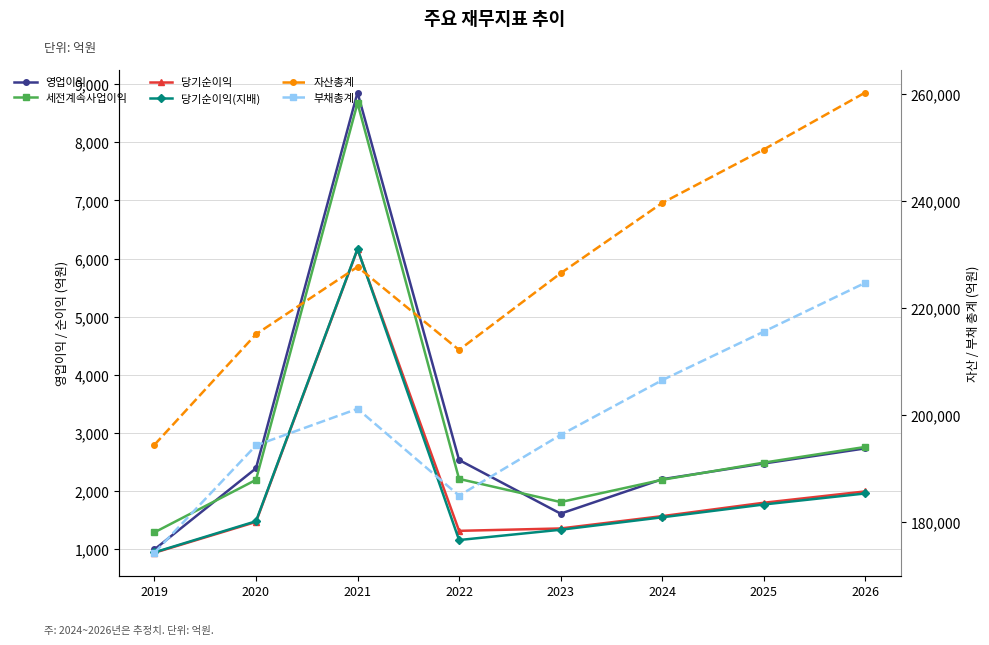

True or false: 세전계속사업이익 and 자산총계 cross at least once.

False